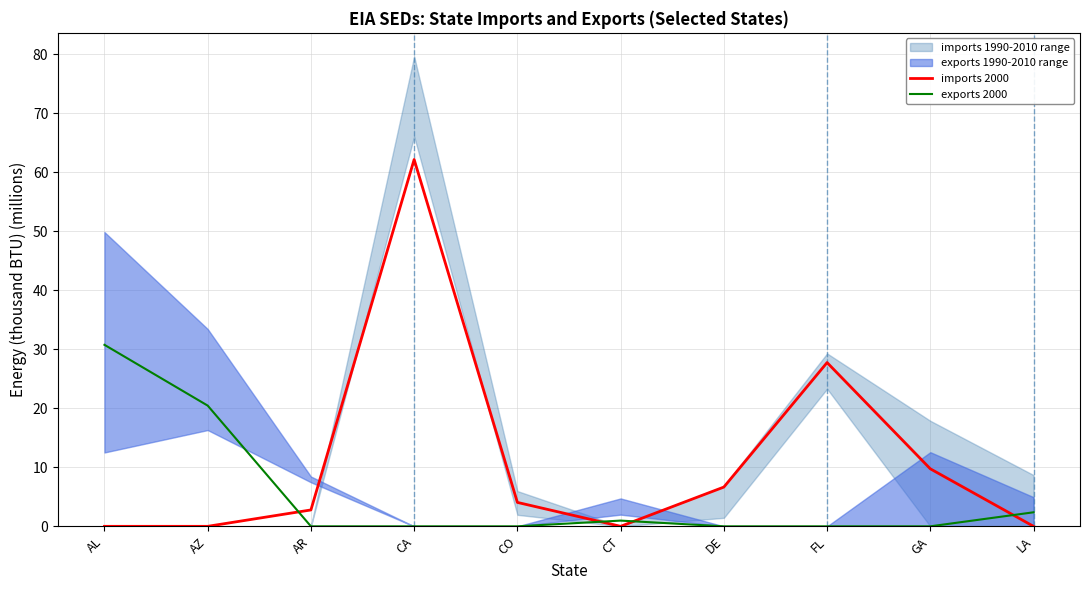

How many positive values does the exports 2000 series have?

4